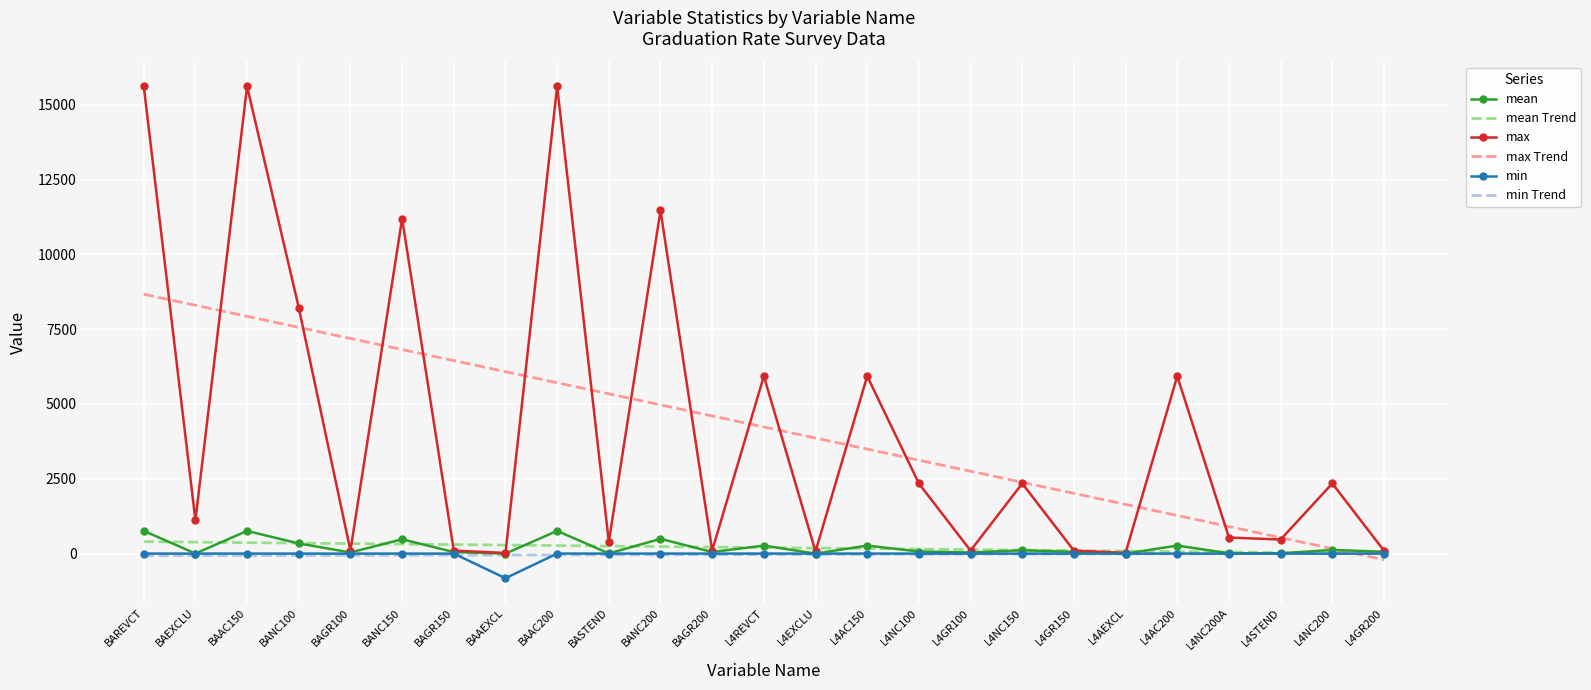

What is the difference between the mean values at BAAC150 and BAGR150?

706.8